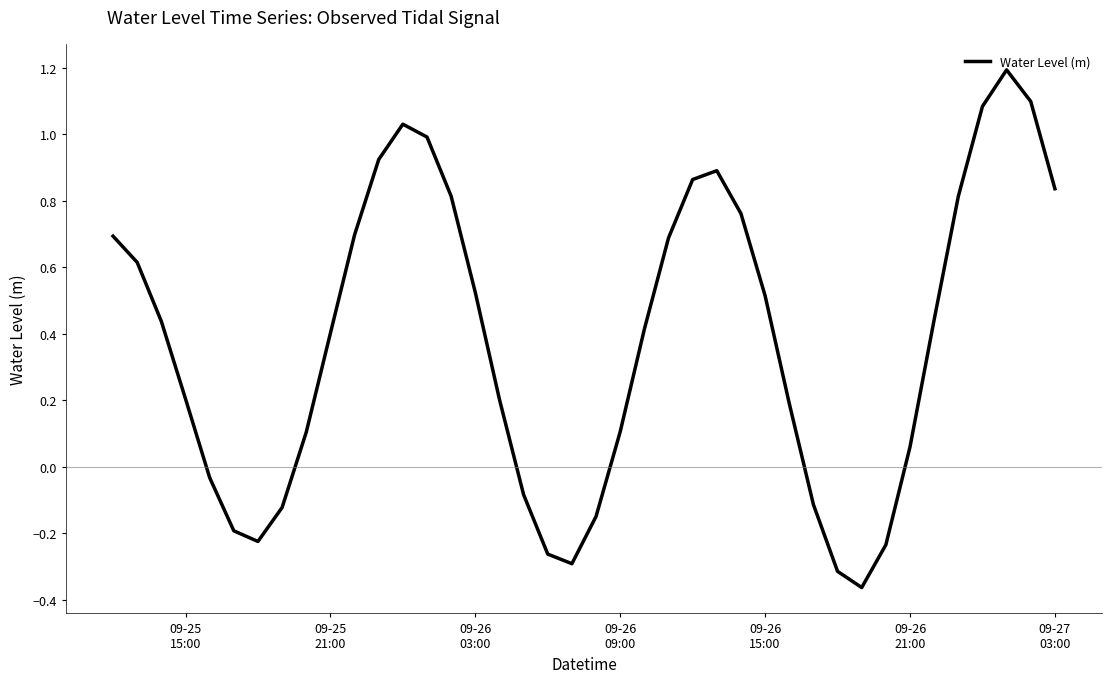

What is the difference between the maximum and minimum values?

1.6